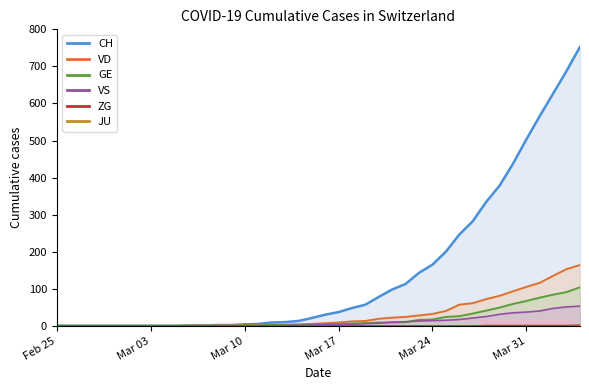

What is the approximate value of CH at Mar 31, to the nearest 50?

500